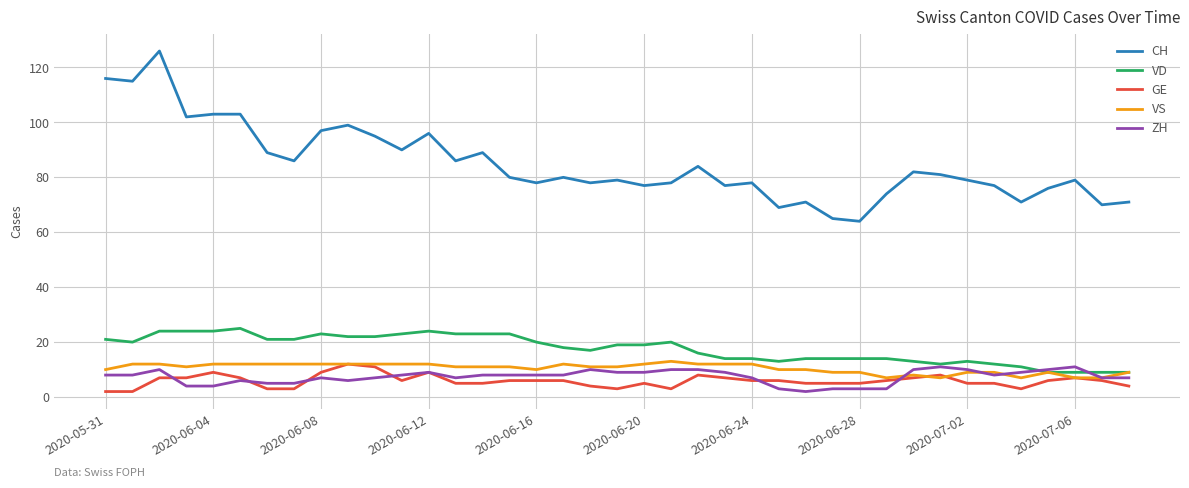

Which series has the widest spread of values?

CH